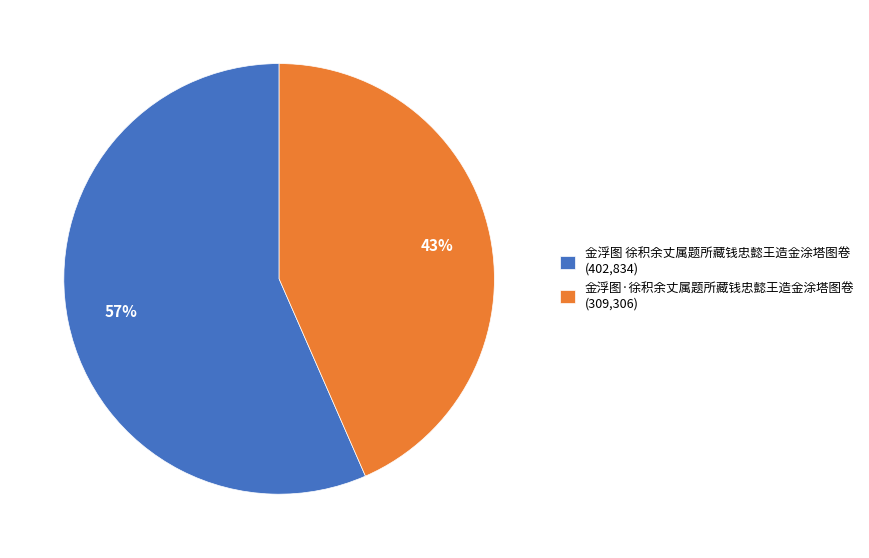

Count the number of slices in the pie.

2